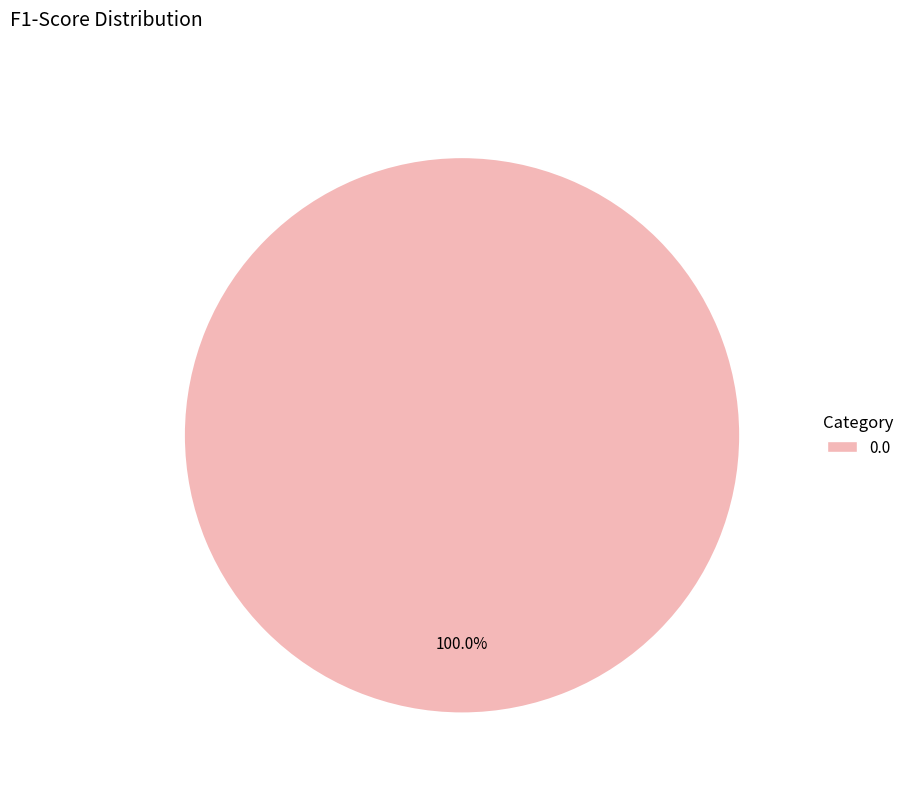

The 0.0 slice represents 100% of the pie. True or false?

True